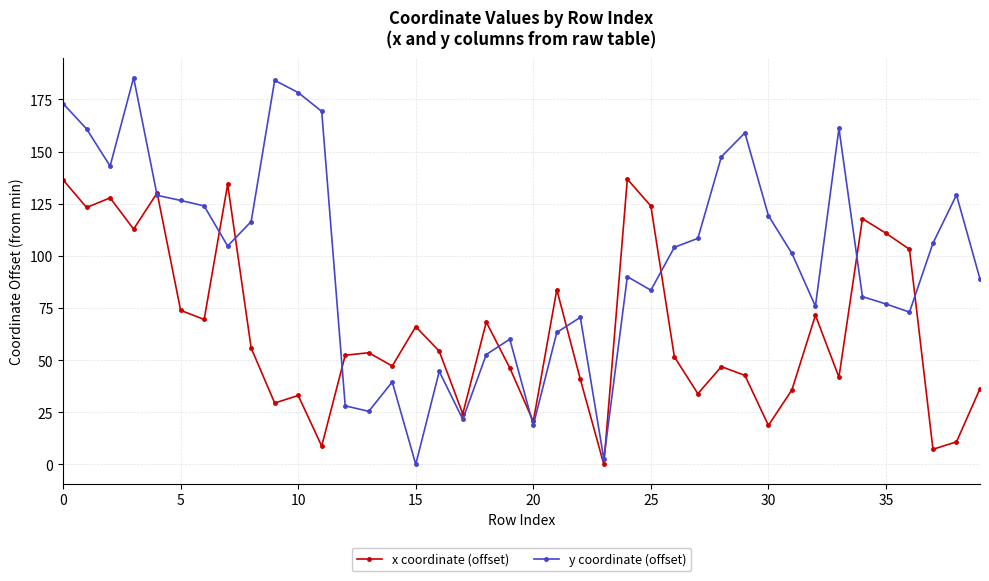

What is the maximum value for x coordinate (offset)?

136.8